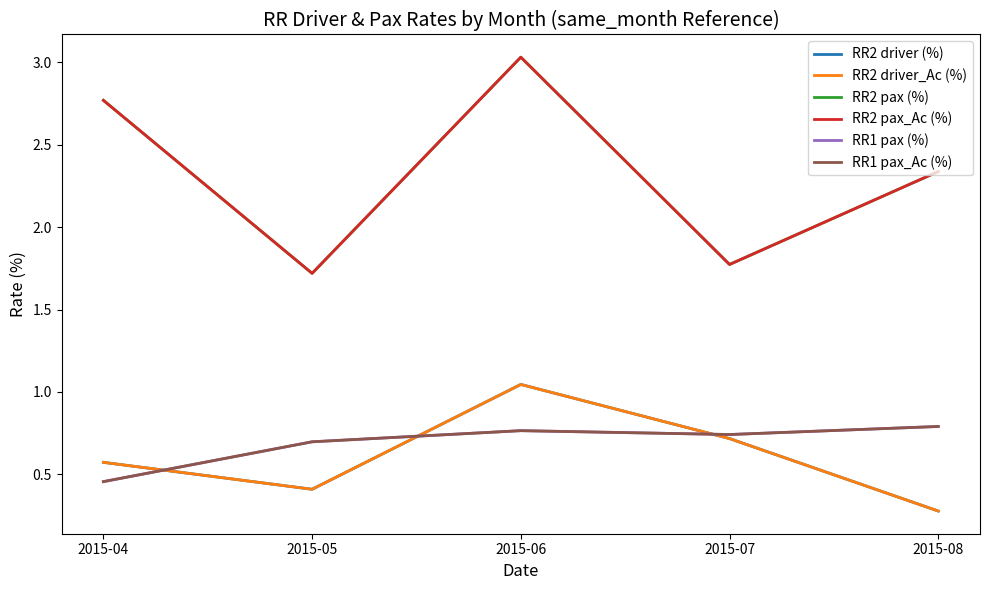

At which label is RR2 driver (%) closest to 0?

2015-08